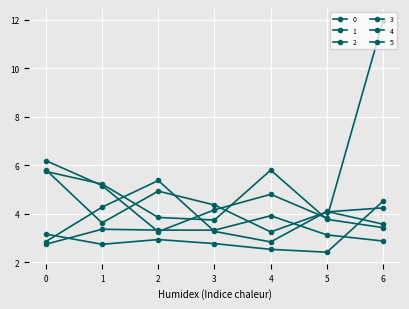

How many categories are shown in the chart?

7